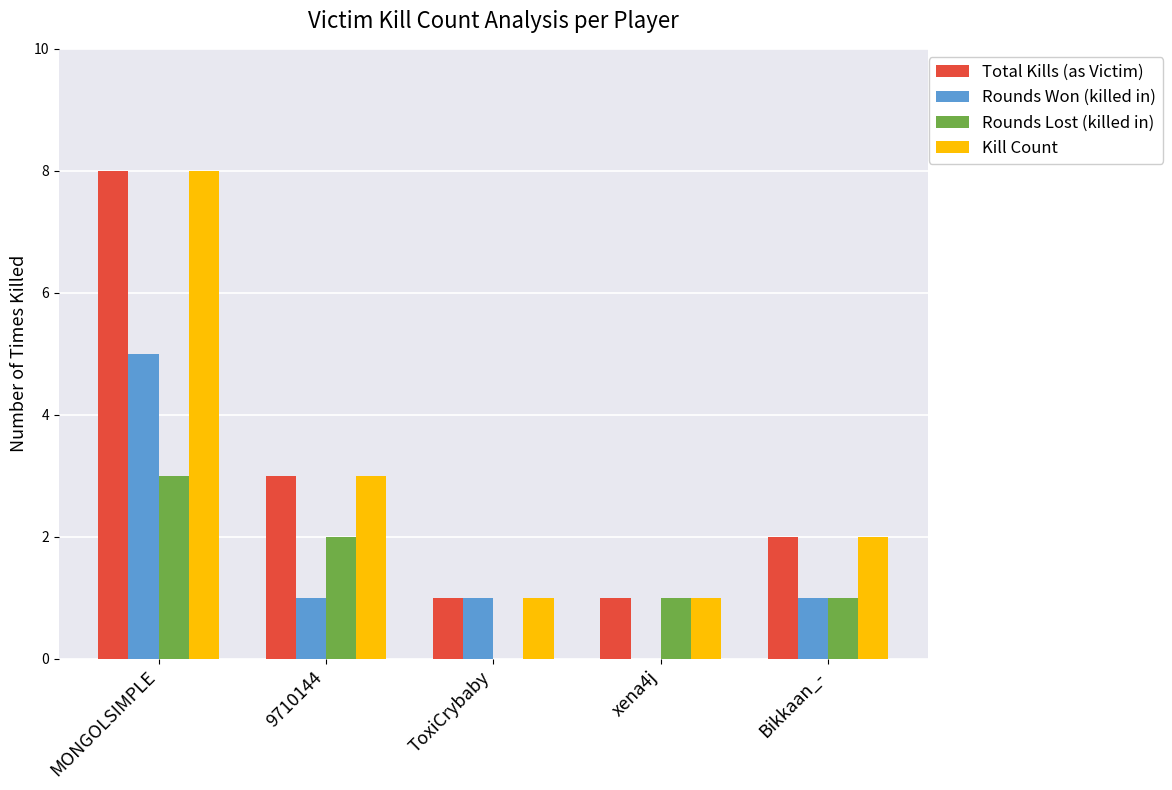

What is the total value across all series at ToxiCrybaby?

3